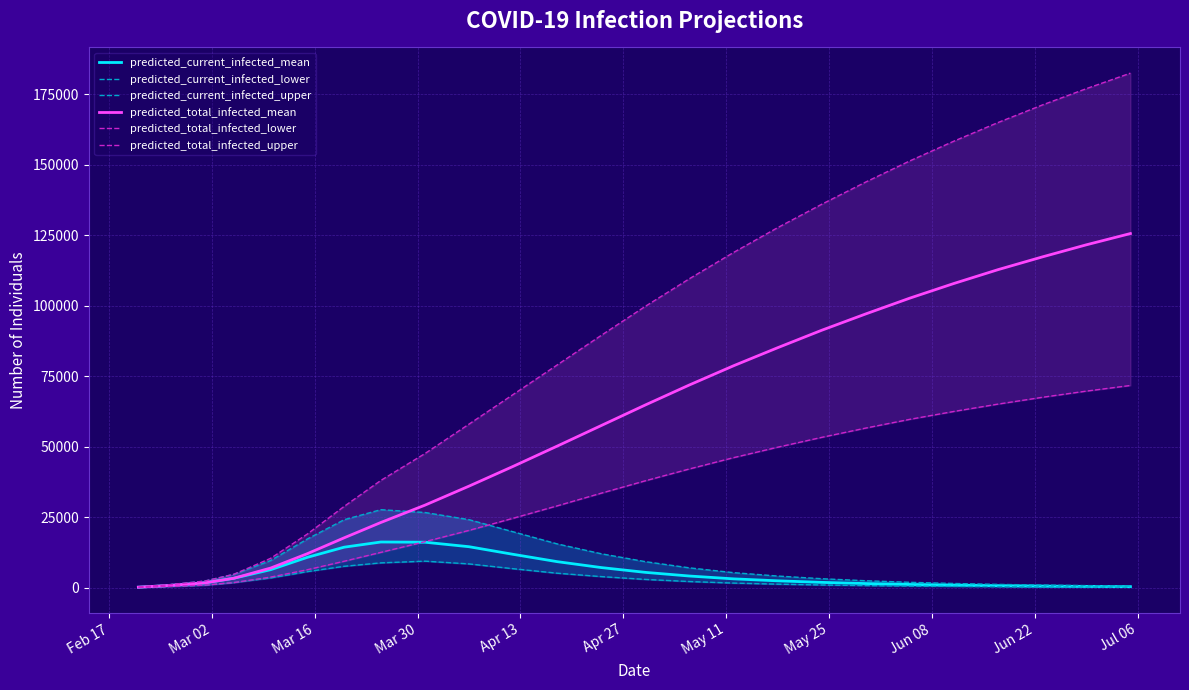

How many data points in predicted_total_infected_lower are less than 33500?

12